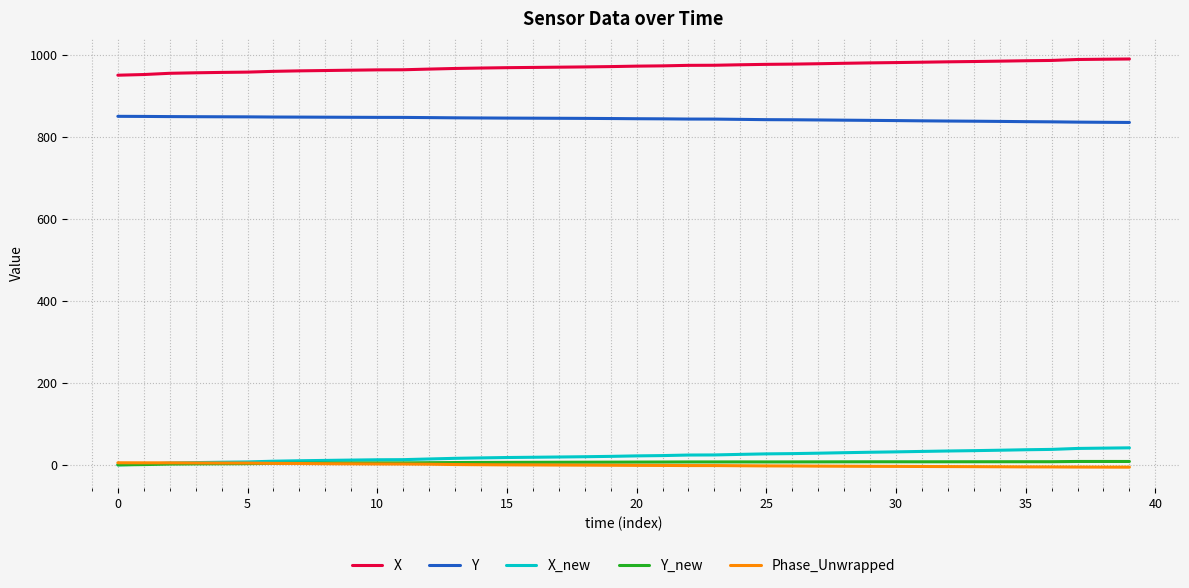

Which series has the largest total across all categories?

X